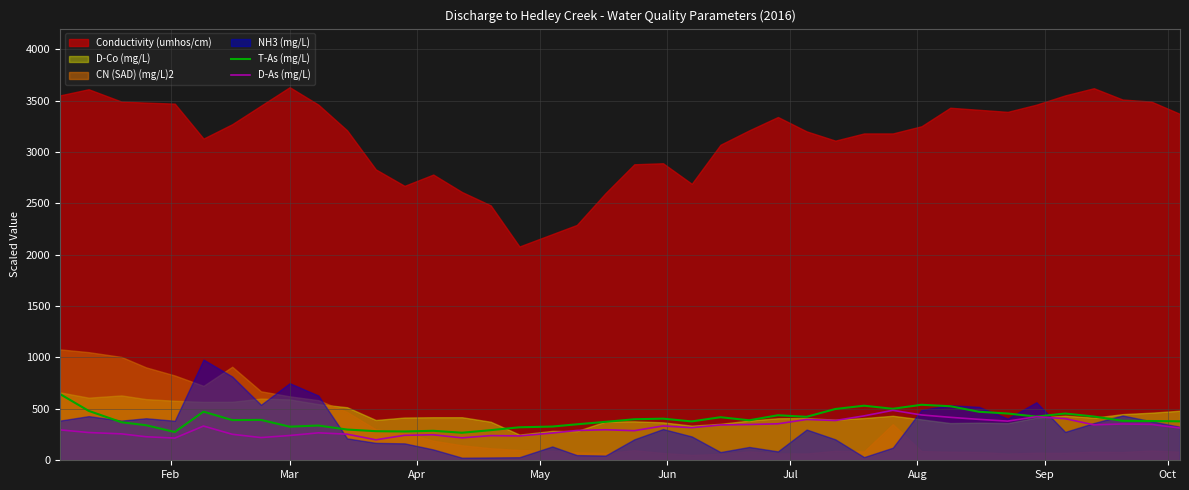

What is the highest value of the T-As (mg/L) series?

645.0